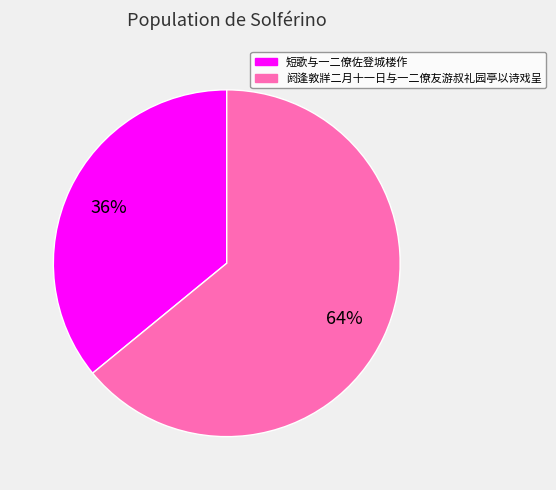

What percentage is the 阏逢敦牂二月十一日与一二僚友游叔礼园亭以诗戏呈 slice, to the nearest percent?

64%